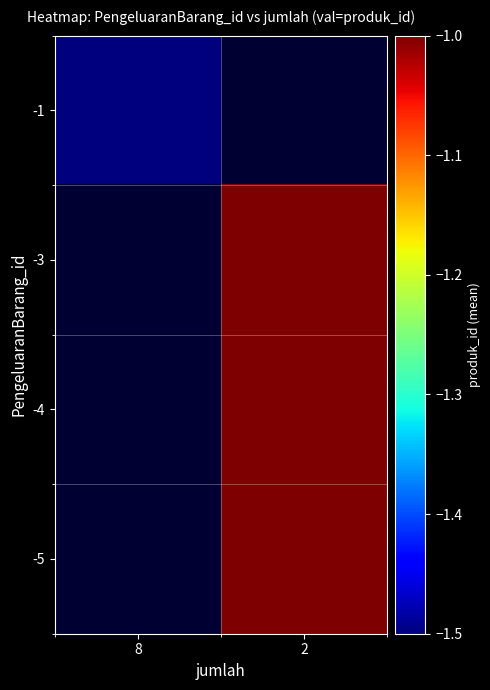

At which category does the chart reach its peak across all series?

2